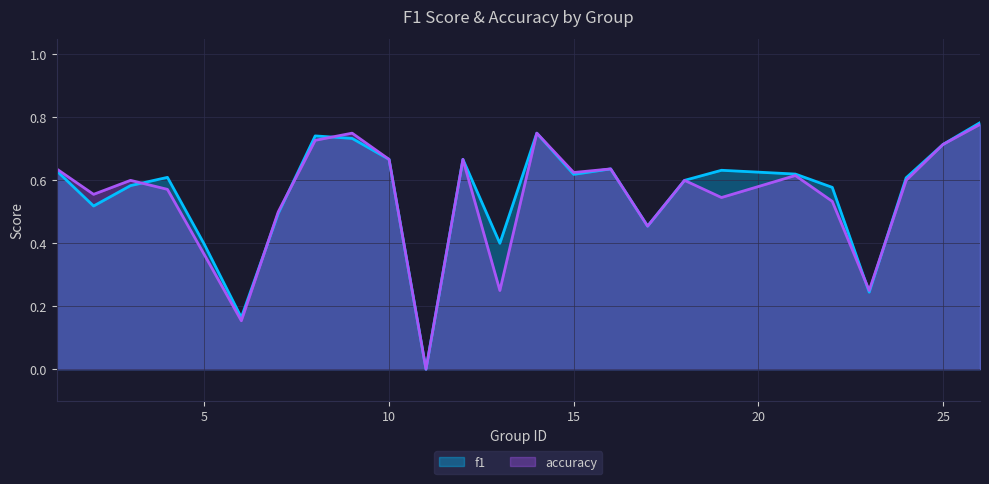

List the series in order of their peak value, highest first.

f1, accuracy